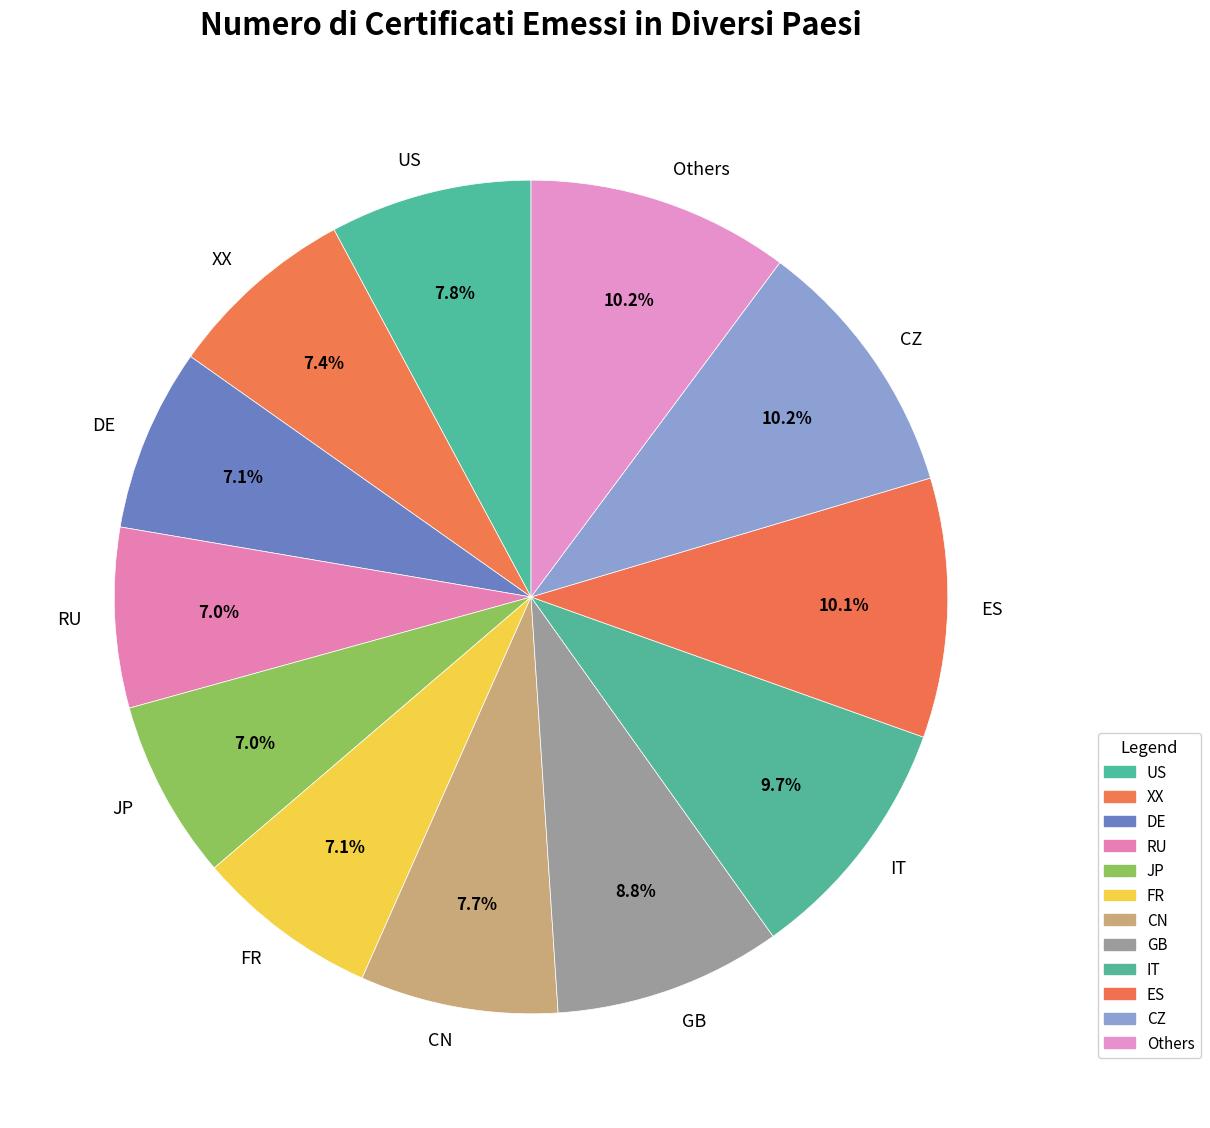

Approximately how many times larger is the value at CN compared to DE?

1.1